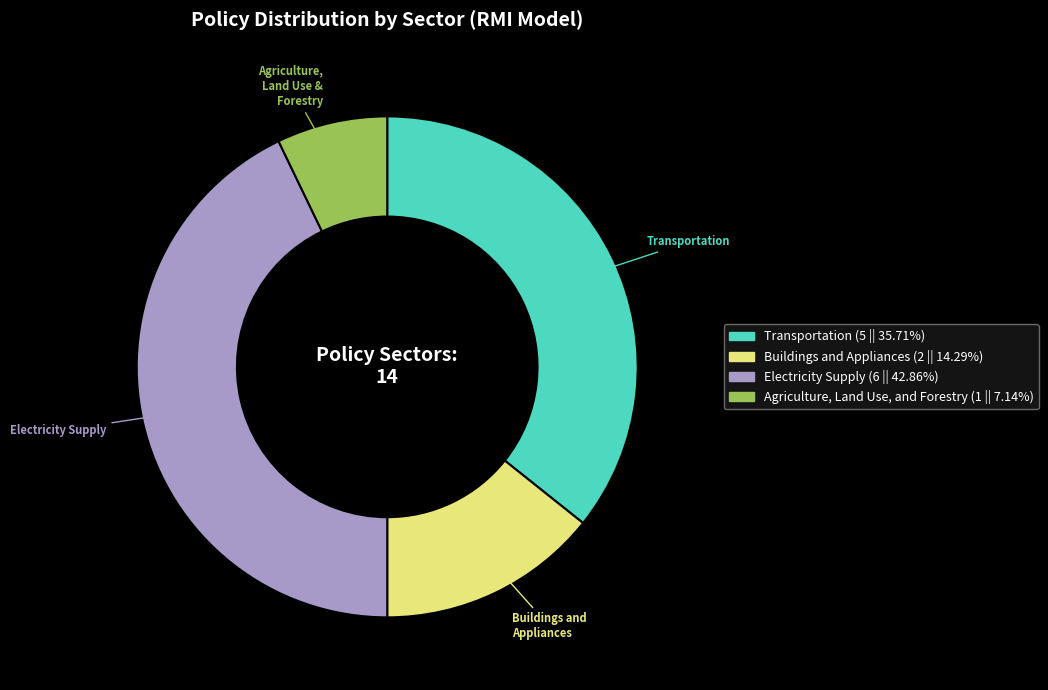

True or false: Buildings and Appliances accounts for 21% of the total.

False